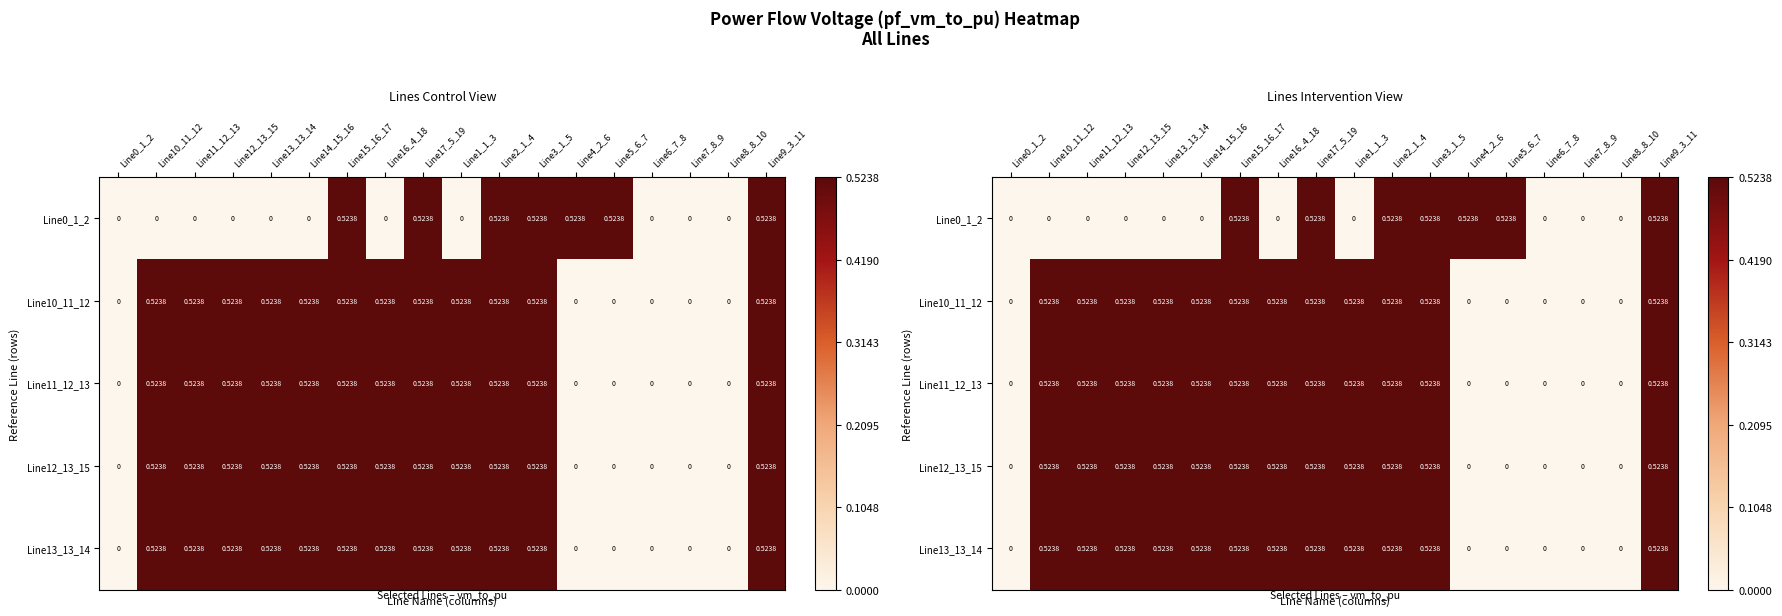

At how many categories does at least one series exceed 0?

14